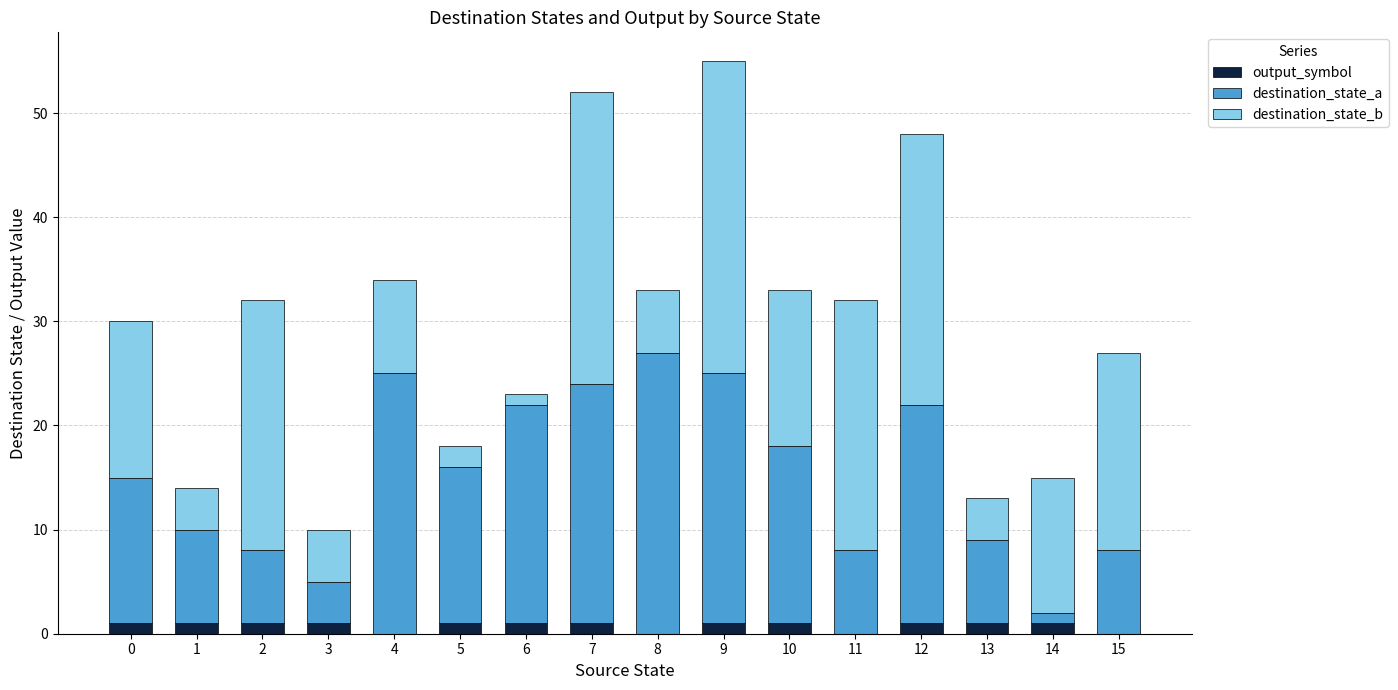

Is it true that output_symbol equals 1 at 3?

True